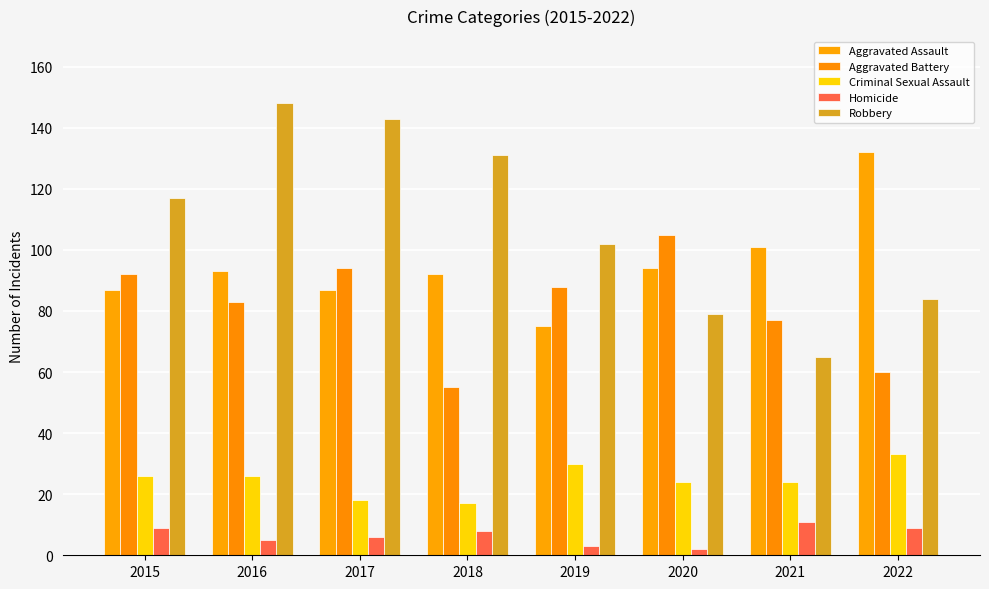

What is the value of the Homicide bar at the 1st from the left?

9